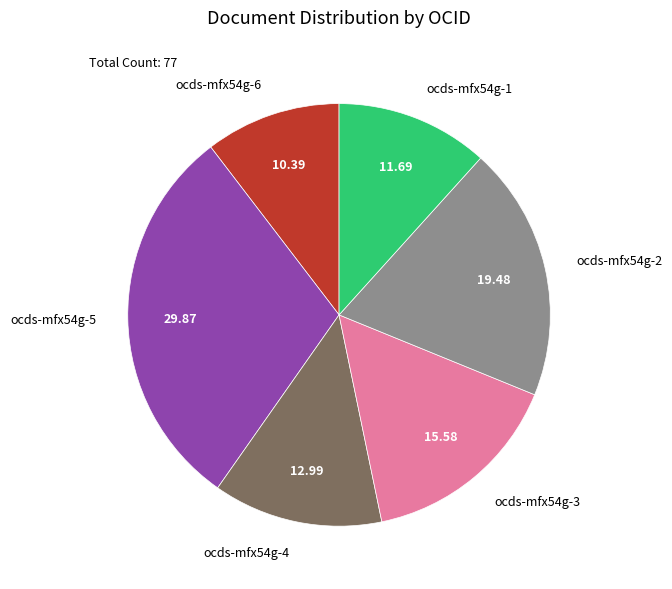

How many slices are in this pie chart?

6